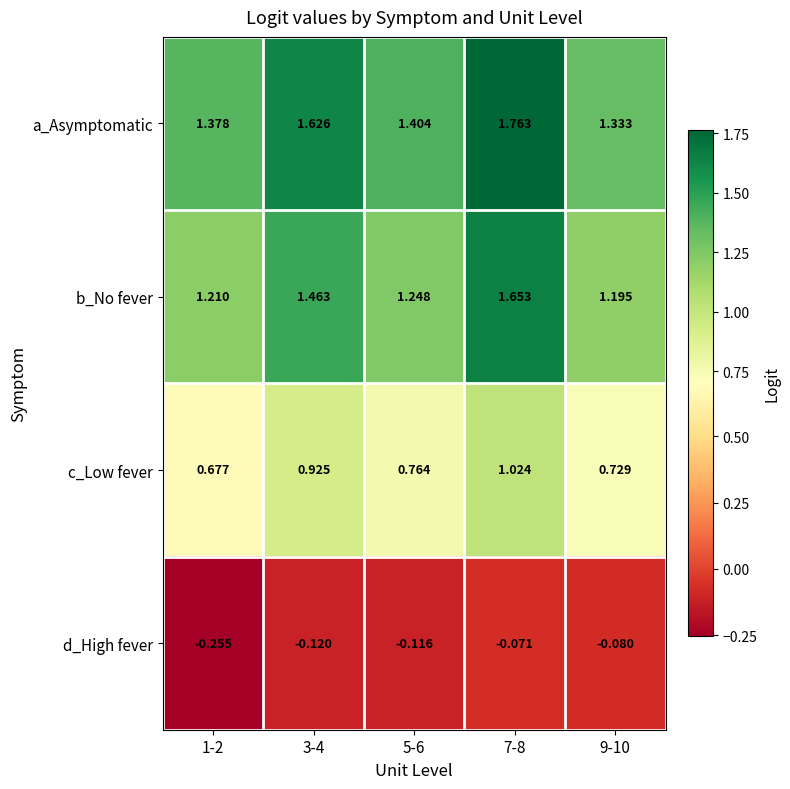

List the series in order of their peak value, lowest first.

d_High fever, c_Low fever, b_No fever, a_Asymptomatic